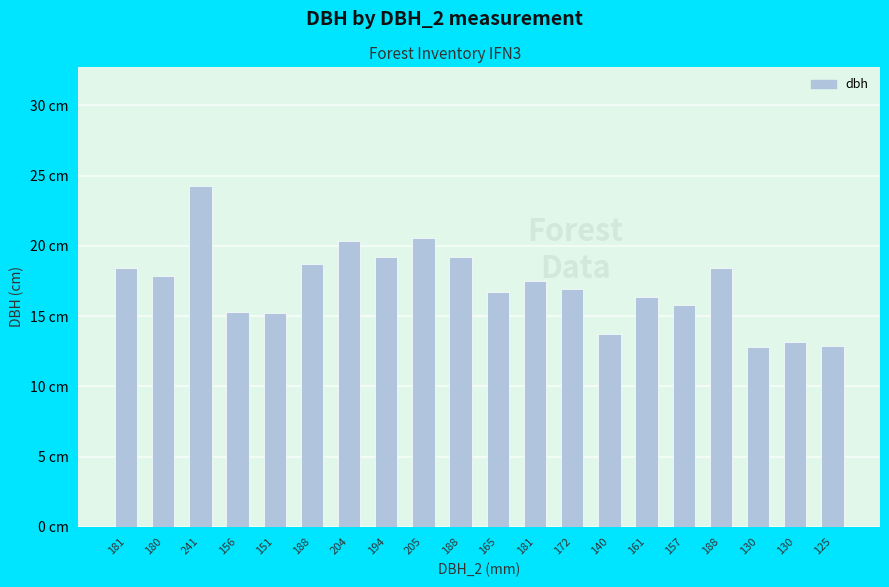

Does the chart contain any negative values?

No